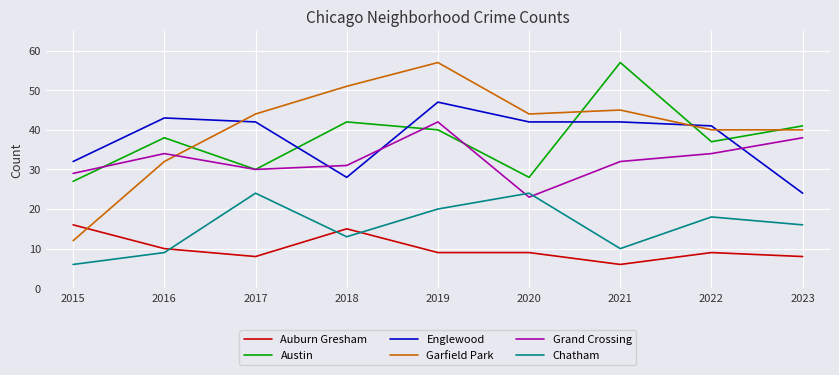

Is the value of Chatham at 2023 greater than the value of Englewood at 2015?

No